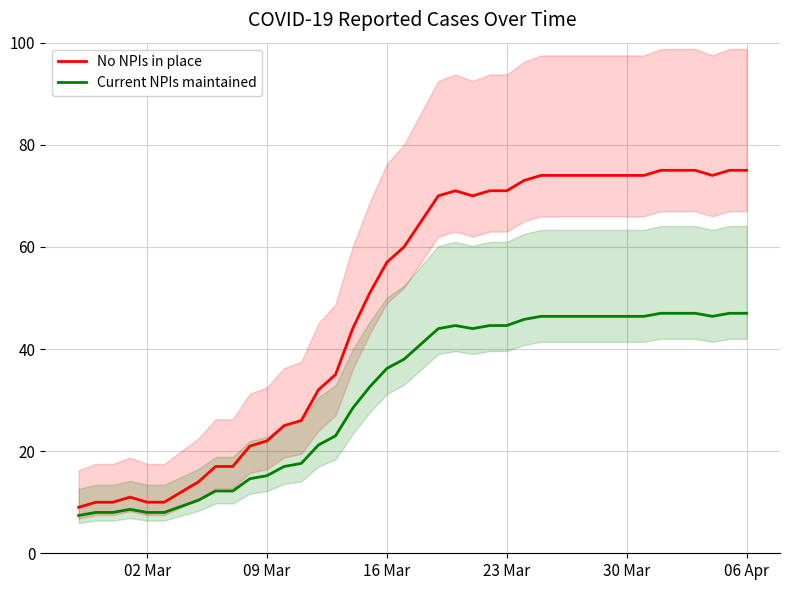

True or false: Current NPIs maintained and No NPIs in place cross at least once.

False